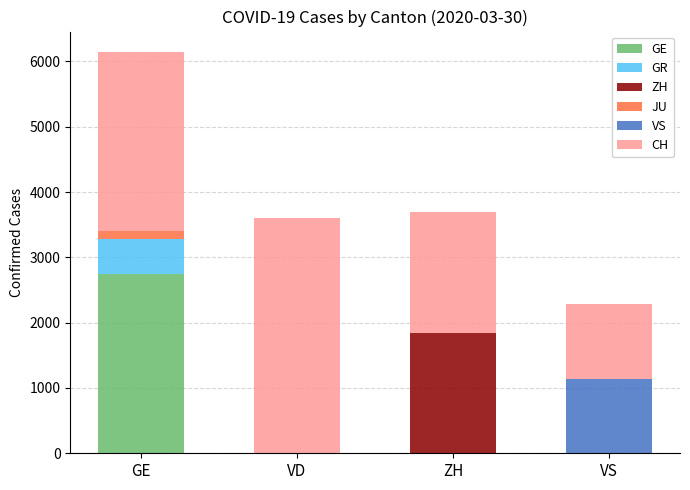

At which category is the sum across all series the highest?

GE